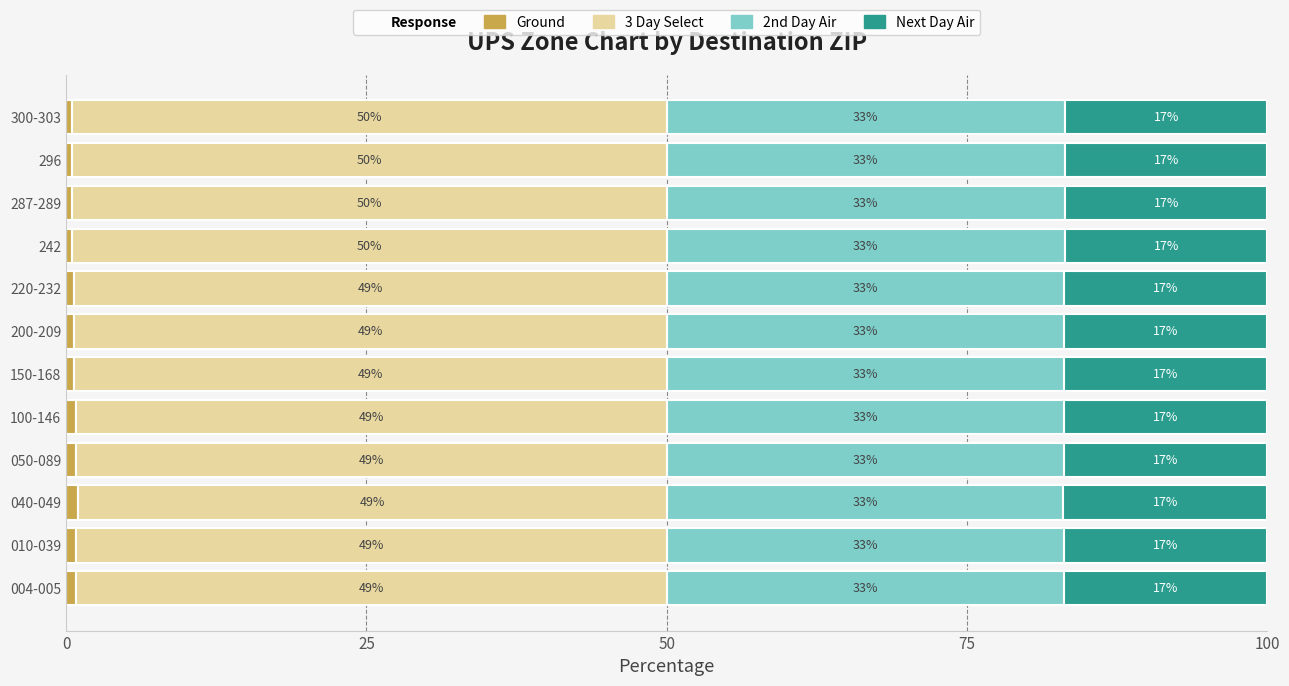

What is the total value across all series at 220-232?

100.0